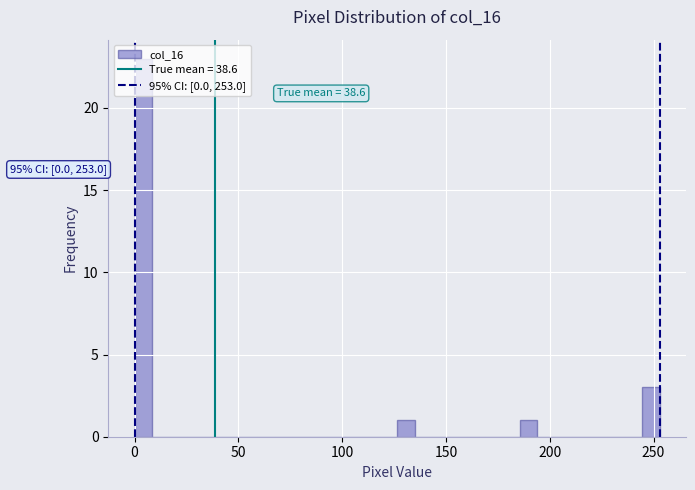

Read against the x-axis, roughly where is the centre of the tallest bar?

5